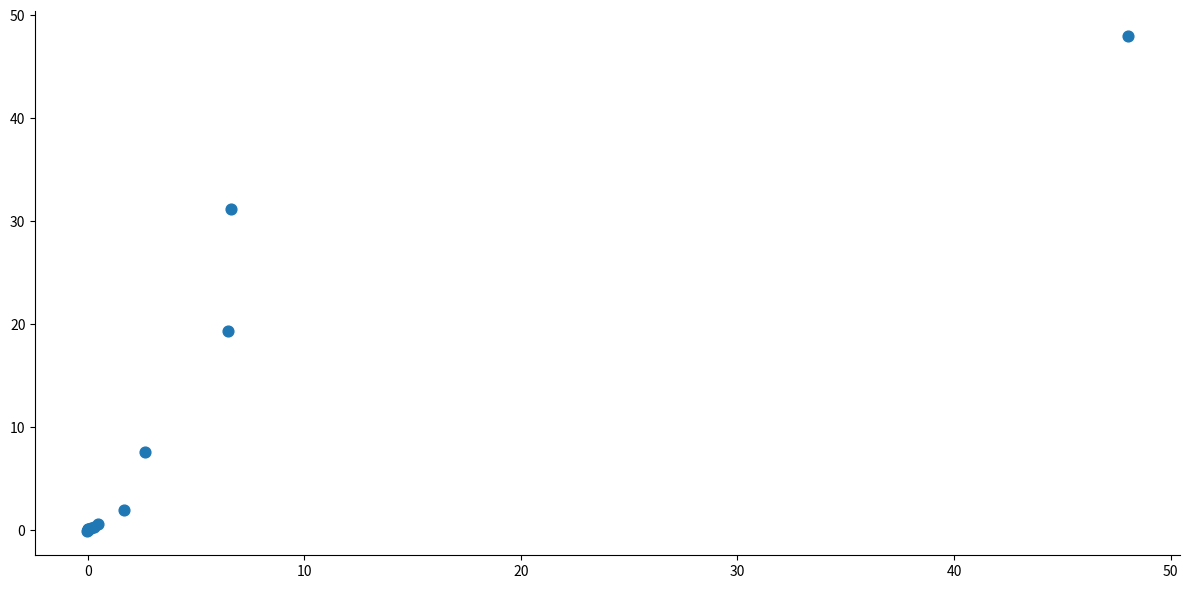

What Y value in the scatter plot is closest to 23?

19.3